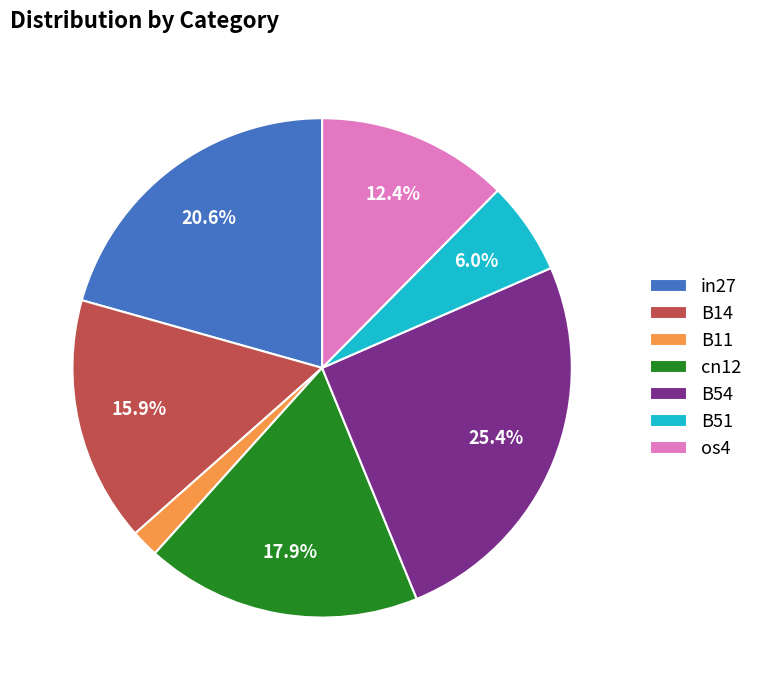

To the nearest percent, what is the difference between the in27 and B54 slice percentages?

5%